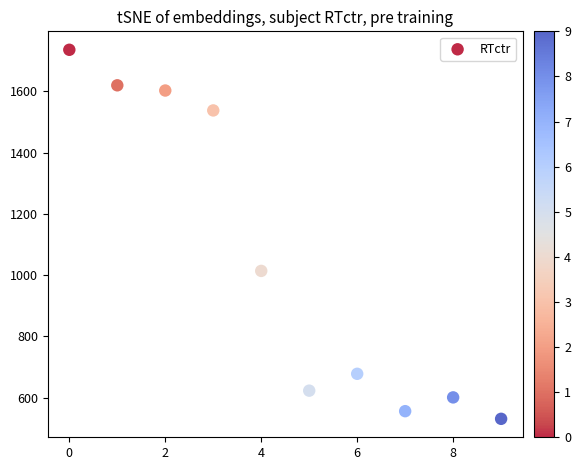

What is the average Y value?

1050